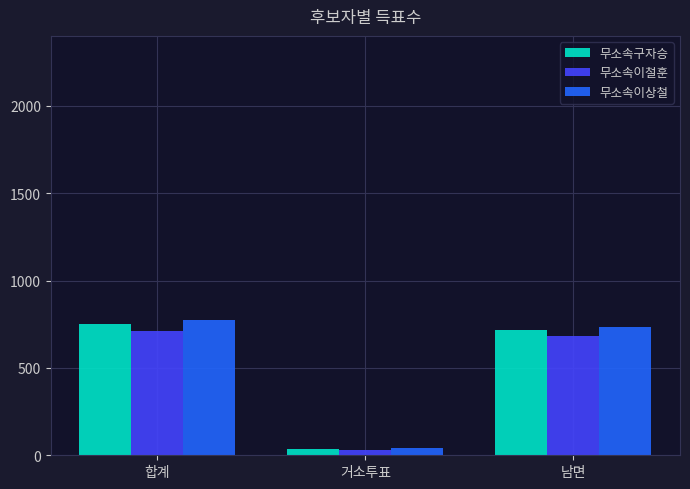

What is the total value across all series at 합계?

2244